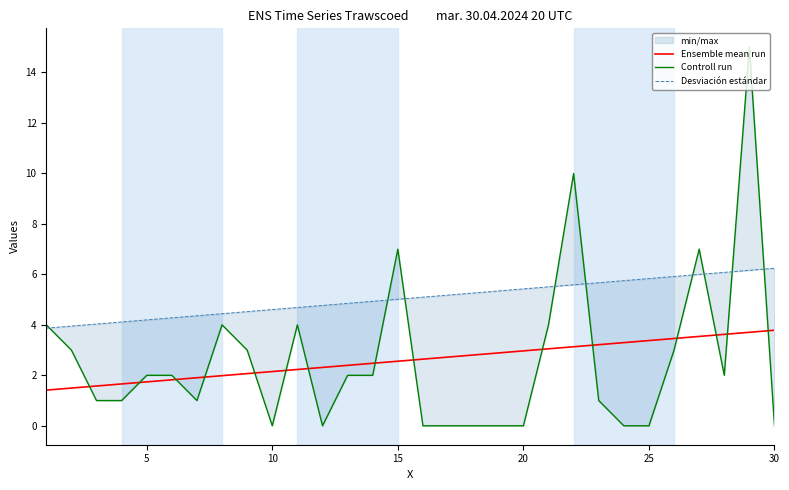

What is the minimum value for Ensemble mean run?

1.4